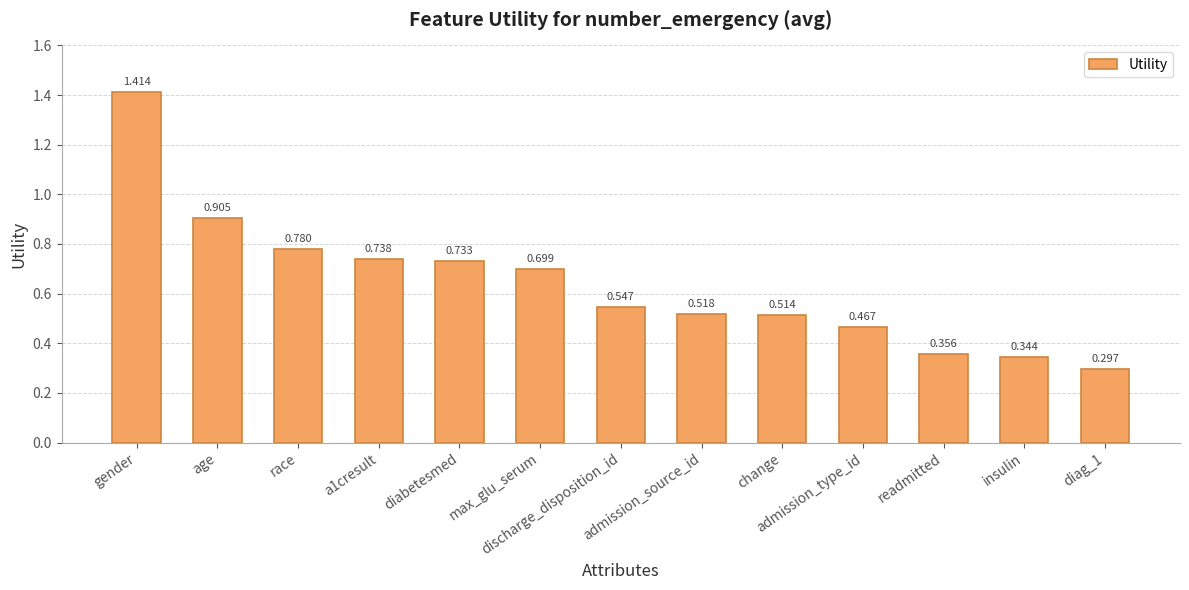

Rank the categories by value from highest to lowest.

gender, age, race, a1cresult, diabetesmed, max_glu_serum, discharge_disposition_id, admission_source_id, change, admission_type_id, readmitted, insulin, diag_1